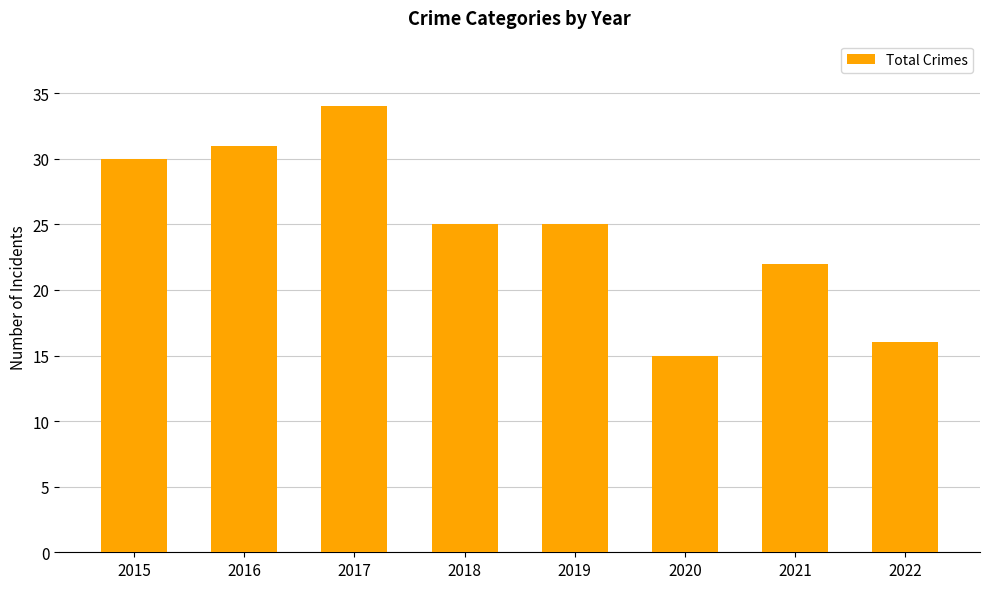

What is the difference between the maximum and minimum values?

19